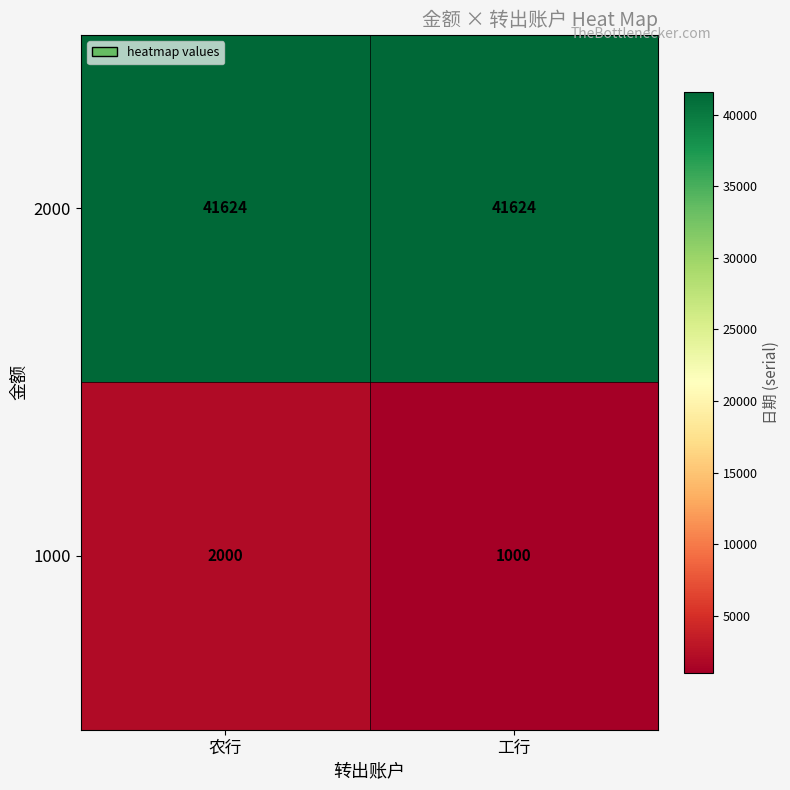

Read the 2000 value at 农行.

41624